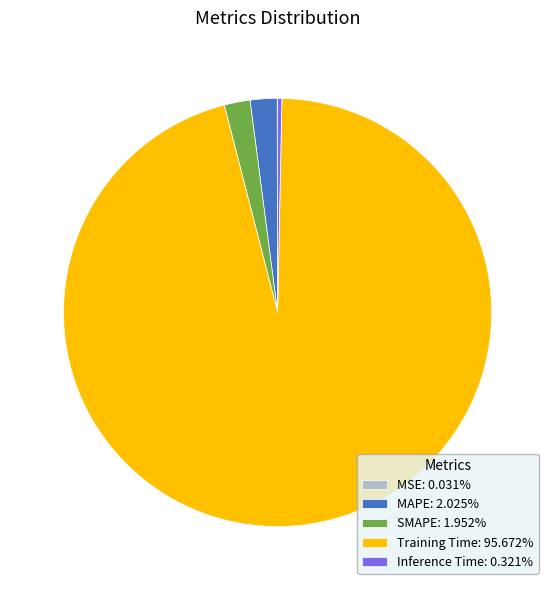

Is the sum of Inference Time: 0.321% and Training Time: 95.672% greater than half?

Yes